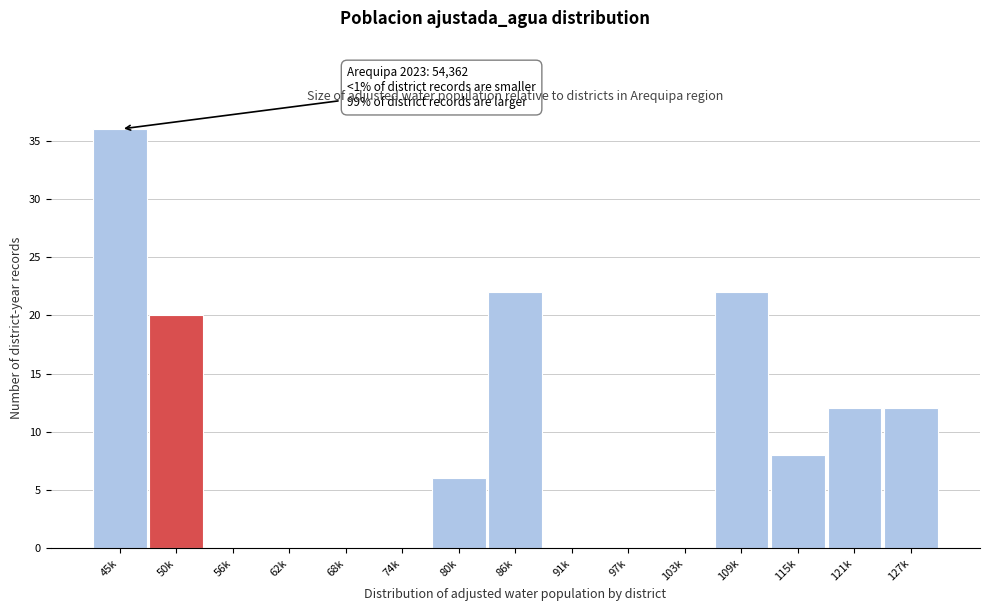

Reading left to right, transcribe all the data shown in this chart.

45k=36	50k=20	56k=0	62k=0	68k=0	74k=0	80k=6	86k=22	91k=0	97k=0	103k=0	109k=22	115k=8	121k=12	127k=12